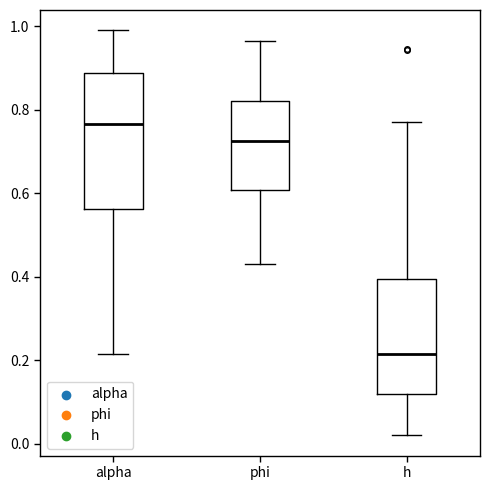

Where does the upper whisker of the box for phi end on the y-axis? The values are not printed on the chart, so give them approximately, as read against the axis.

0.96